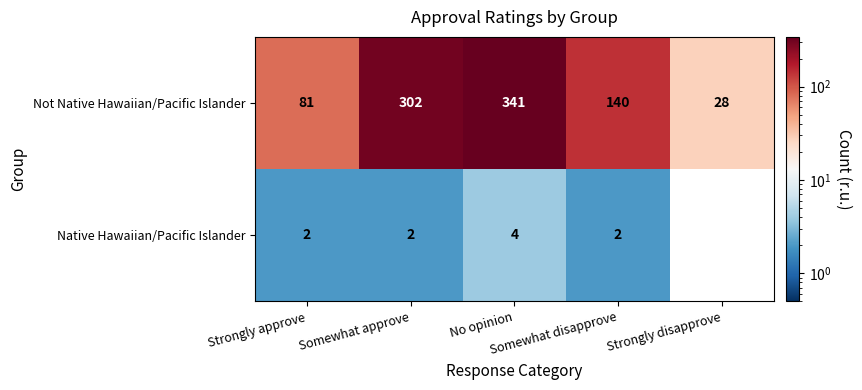

What is the maximum value shown in the chart?

341